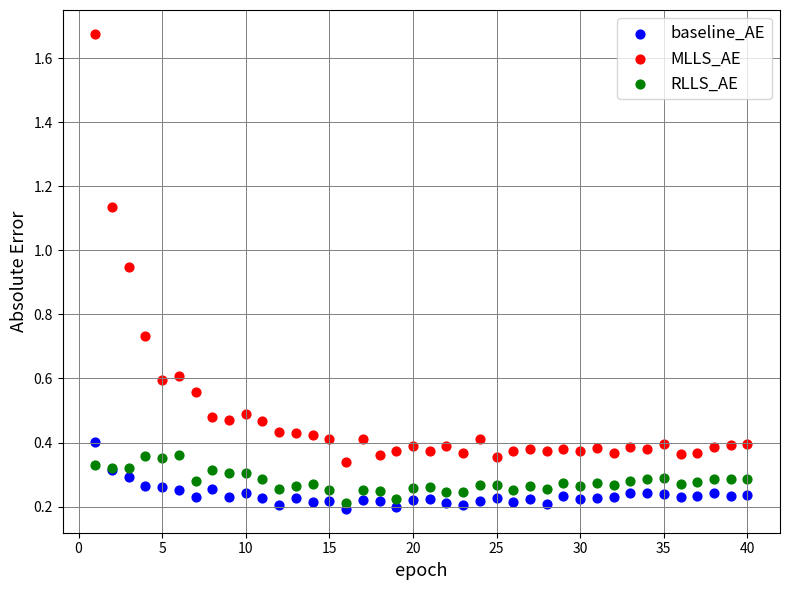

Which series reaches the maximum Y coordinate?

MLLS_AE